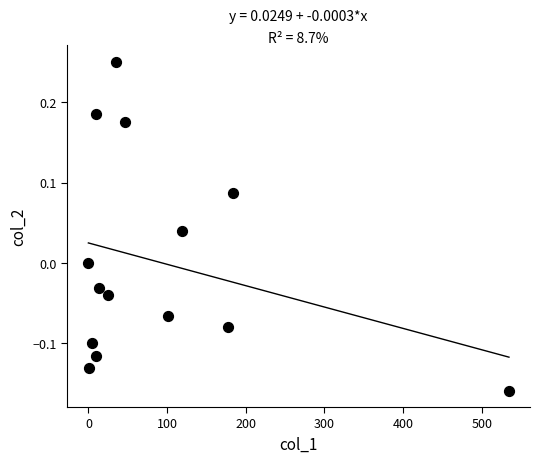

What is the range of X values (max minus min)?

534.7